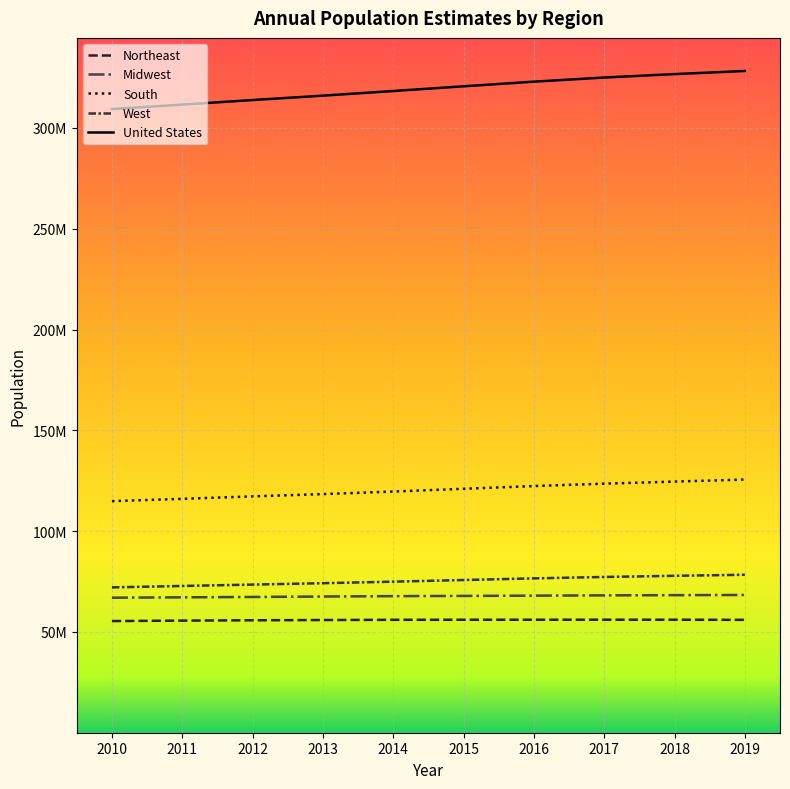

Reading left to right, transcribe all the data shown in this chart.

Northeast: 55380134	55604223	55775216	55901806	56006011	56034684	56042330	56059240	56046620	55982803
Midwest: 66974416	67157800	67336743	67560379	67745167	67860583	67987540	68126781	68236628	68329004
South: 114866680	116006522	117241208	118364400	119624037	120997341	122351760	123542189	124569433	125580448
West: 72100436	72788329	73477823	74167130	74925793	75742555	76559681	77257329	77834820	78347268
United States: 309321666	311556874	313830990	315993715	318301008	320635163	322941311	324985539	326687501	328239523